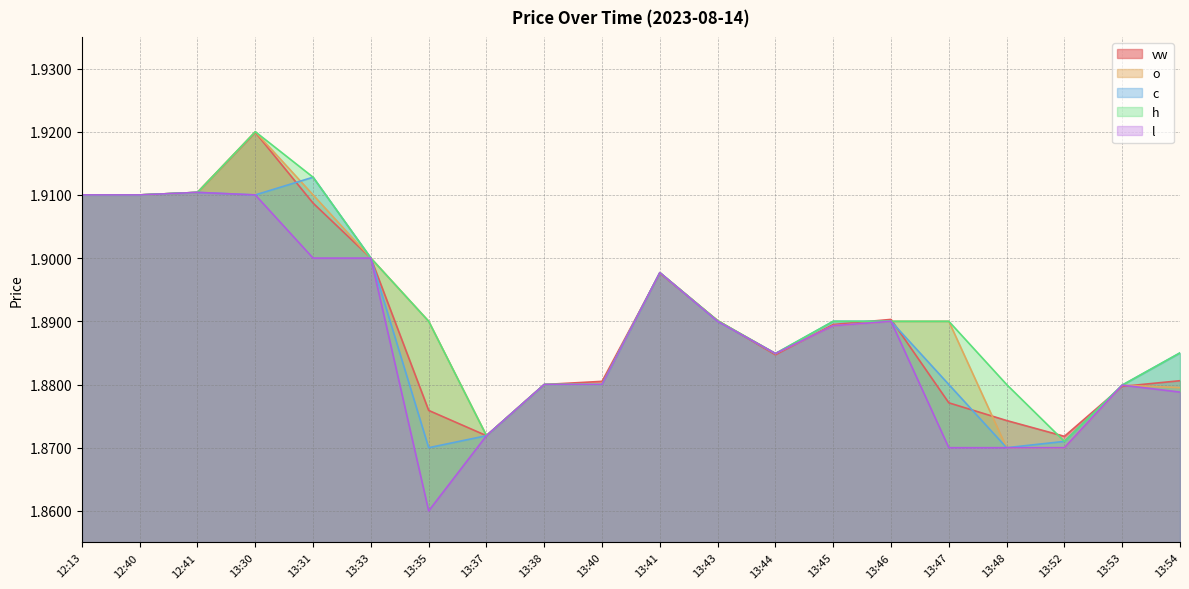

At which category is the sum across all series the highest?

13:30